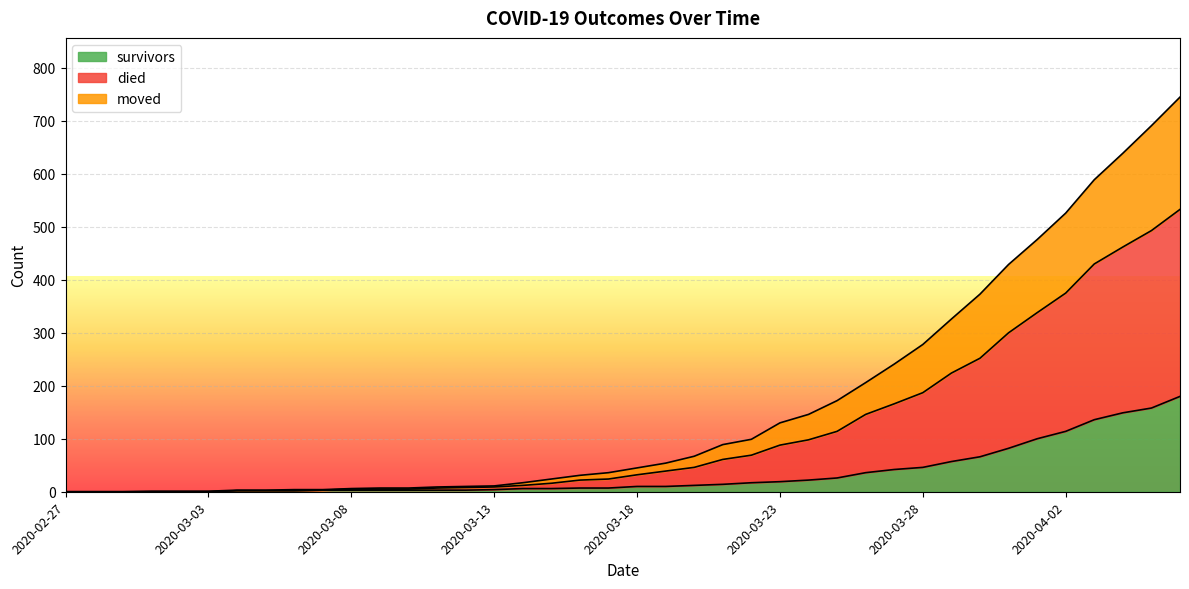

Rank the categories by died value from lowest to highest.

2020-02-27, 2020-02-28, 2020-02-29, 2020-03-01, 2020-03-02, 2020-03-03, 2020-03-04, 2020-03-05, 2020-03-06, 2020-03-07, 2020-03-08, 2020-03-09, 2020-03-10, 2020-03-11, 2020-03-12, 2020-03-13, 2020-03-14, 2020-03-15, 2020-03-16, 2020-03-17, 2020-03-18, 2020-03-19, 2020-03-20, 2020-03-21, 2020-03-22, 2020-03-23, 2020-03-24, 2020-03-25, 2020-03-26, 2020-03-27, 2020-03-28, 2020-03-29, 2020-03-30, 2020-03-31, 2020-04-01, 2020-04-02, 2020-04-03, 2020-04-04, 2020-04-05, 2020-04-06